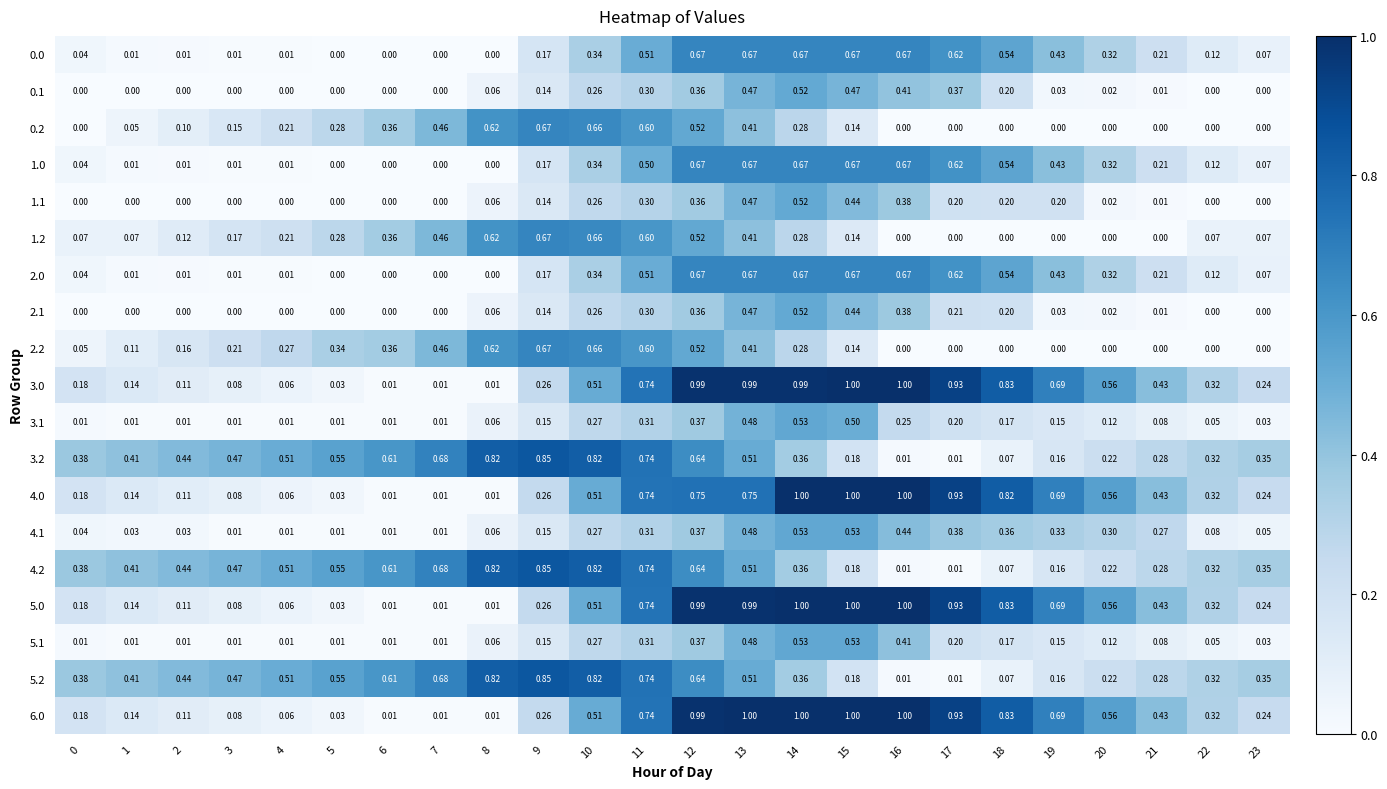

At which category is the sum across all series the highest?

12